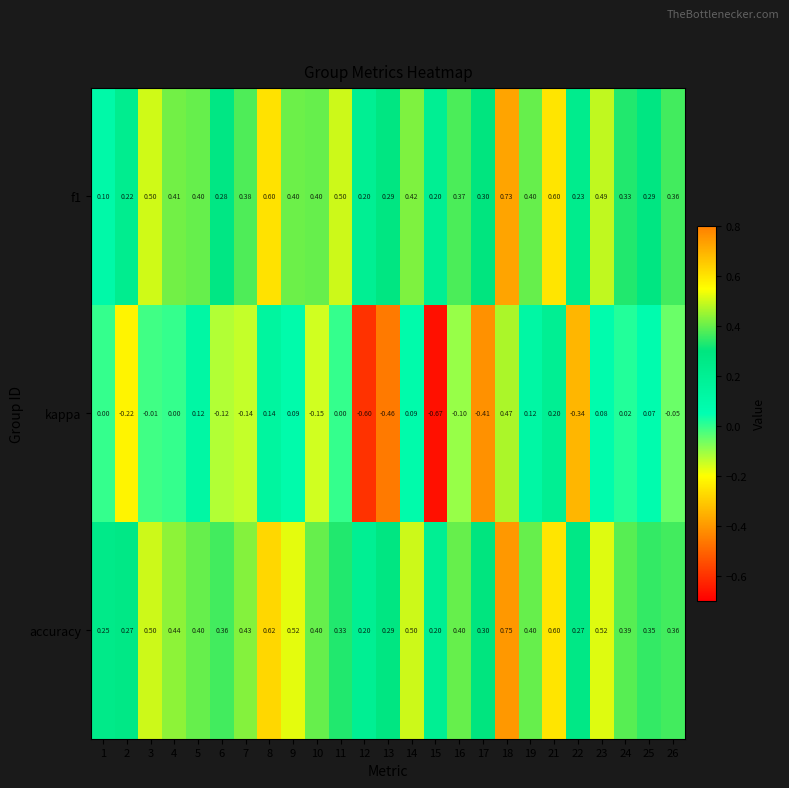

Which series changed the most between 10 and 17?

kappa